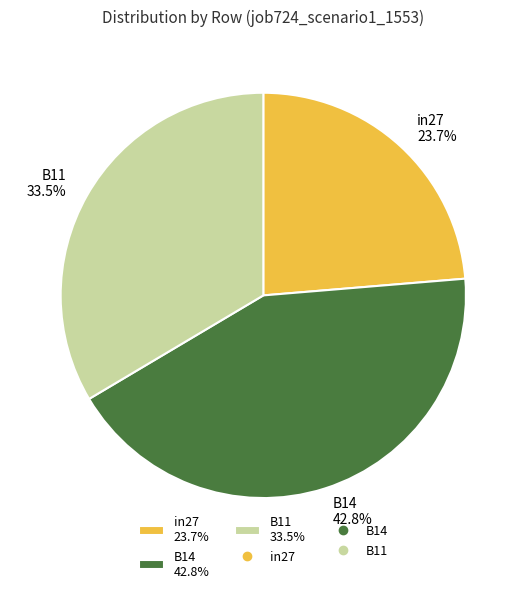

Combined, do in27 and B11 account for over 50%?

Yes